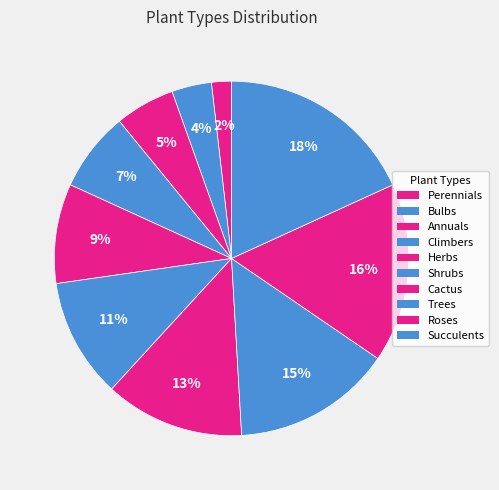

Is there any slice that represents more than half of the pie?

No